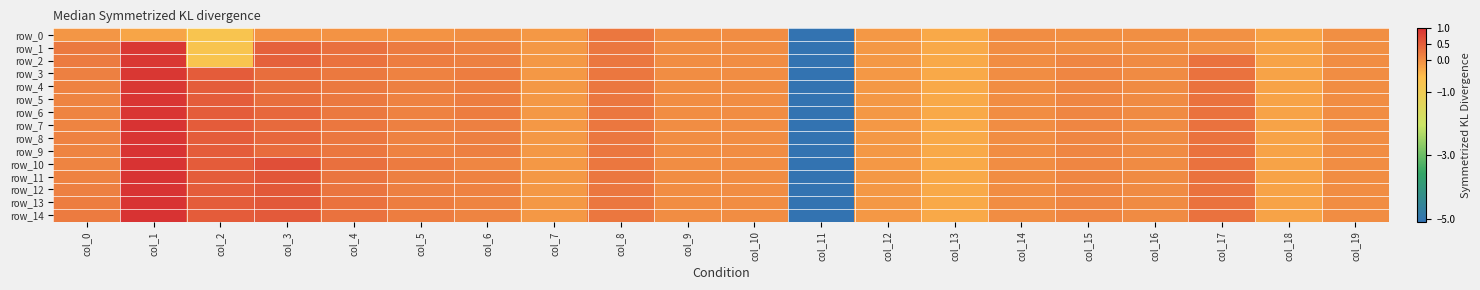

True or false: row_2 has a value of 0.1 at col_15.

True